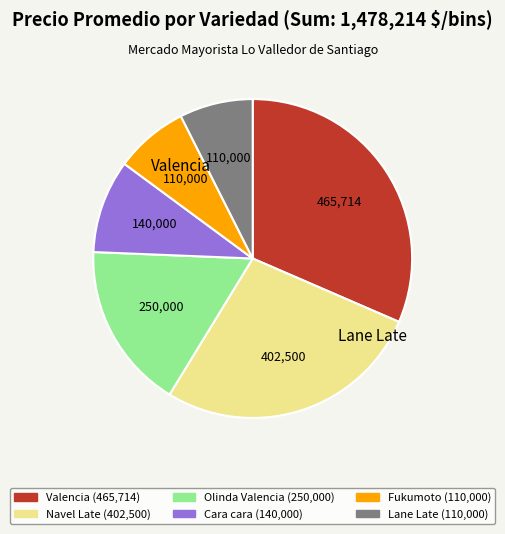

Count the number of slices in the pie.

6